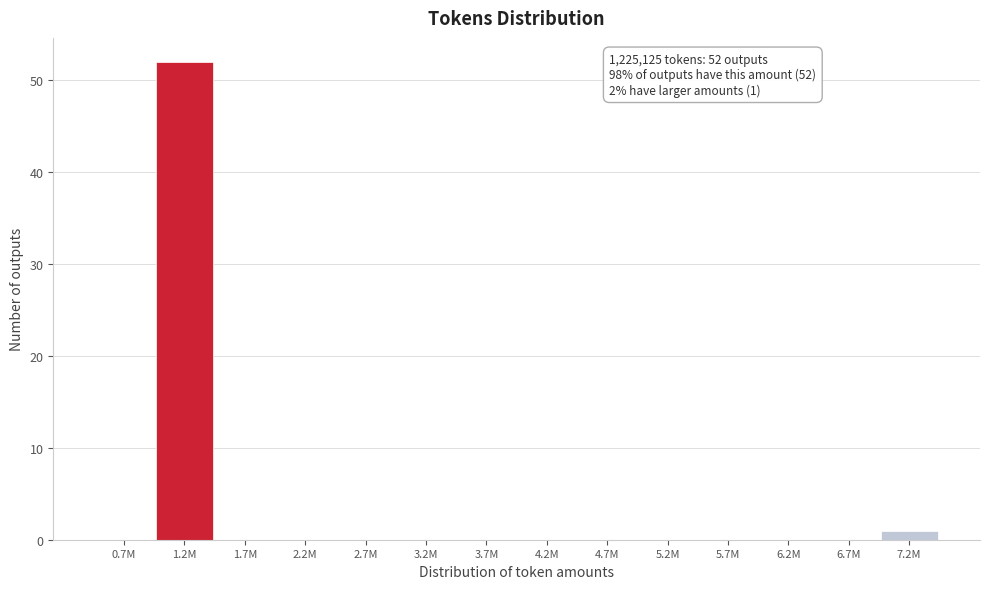

Reading left to right, transcribe all the data shown in this chart.

0.7M=0	1.2M=52	1.7M=0	2.2M=0	2.7M=0	3.2M=0	3.7M=0	4.2M=0	4.7M=0	5.2M=0	5.7M=0	6.2M=0	6.7M=0	7.2M=1